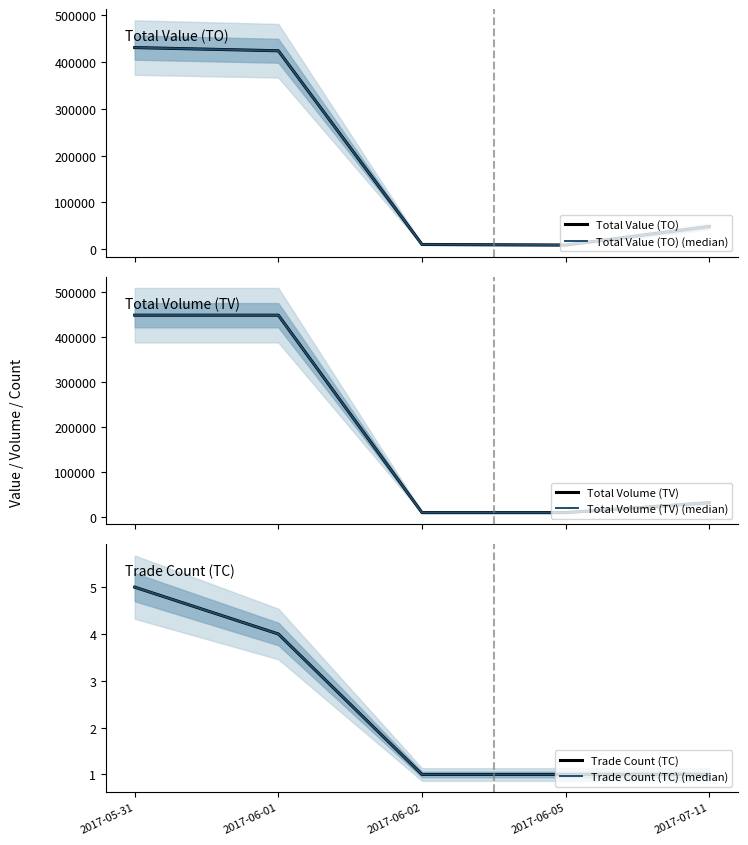

What is the greatest value displayed?

448000